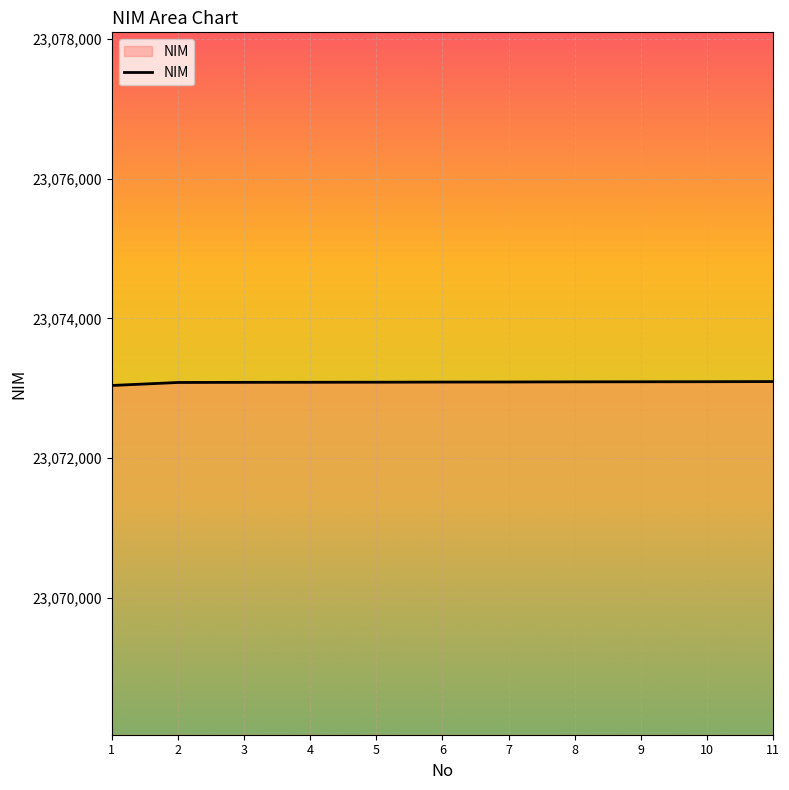

The value at 1 is 23073039. True or false?

True